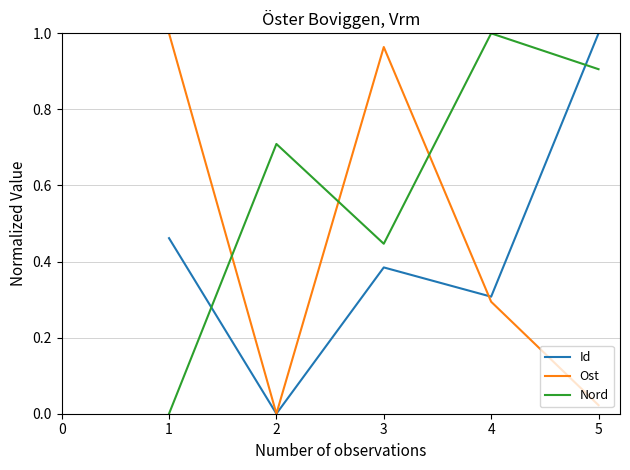

True or false: Id and Ost intersect in this chart.

True